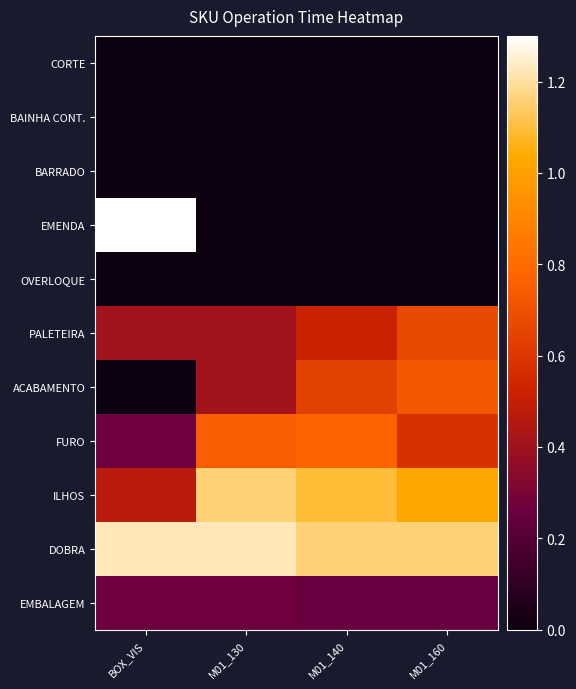

What is the total value across all series at M01_130?

4.2